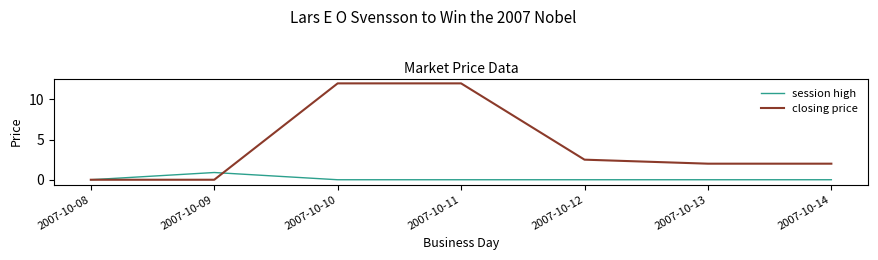

What is the total value across all series at 2007-10-09?

0.9